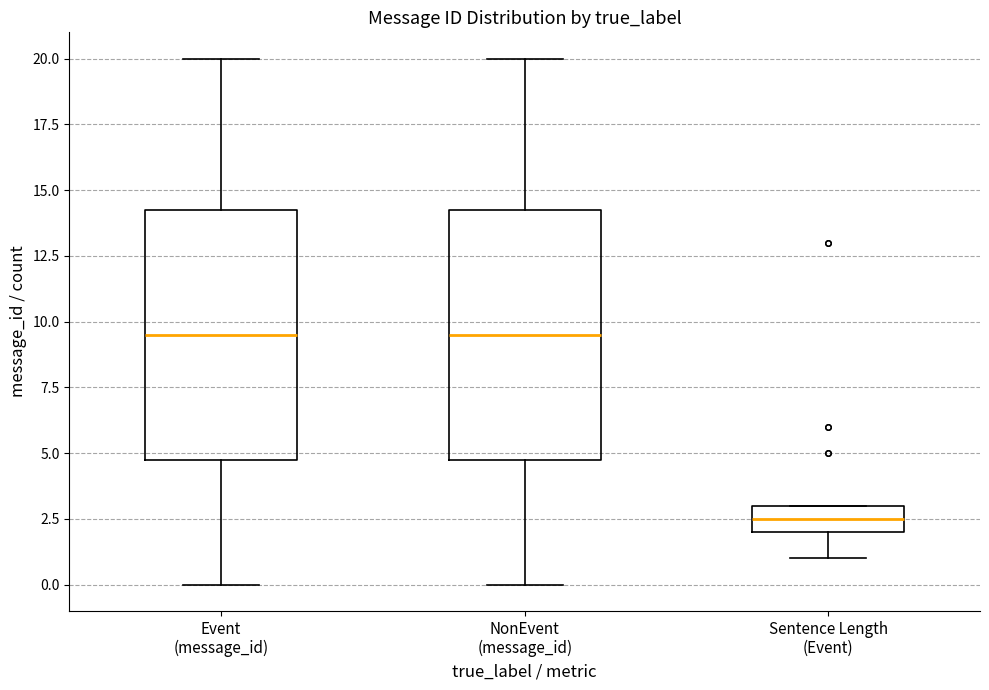

Reading left to right, transcribe this box plot: for each box, give where its median line is, the range the box spans, and where its two whiskers end, as read against the y-axis. The values are not printed on the chart, so give them approximately, as read against the axis.

Event (message_id): median 9.5, box 5.0 to 14.5, whiskers 0.0 to 20.0
NonEvent (message_id): median 9.5, box 5.0 to 14.5, whiskers 0.0 to 20.0
Sentence Length (Event): median 2.5, box 2.0 to 3.0, whiskers 1.0 to 3.0